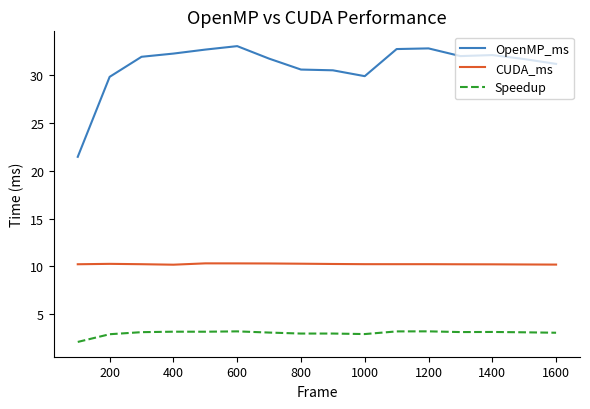

What is the average value of the OpenMP_ms series?

31.0